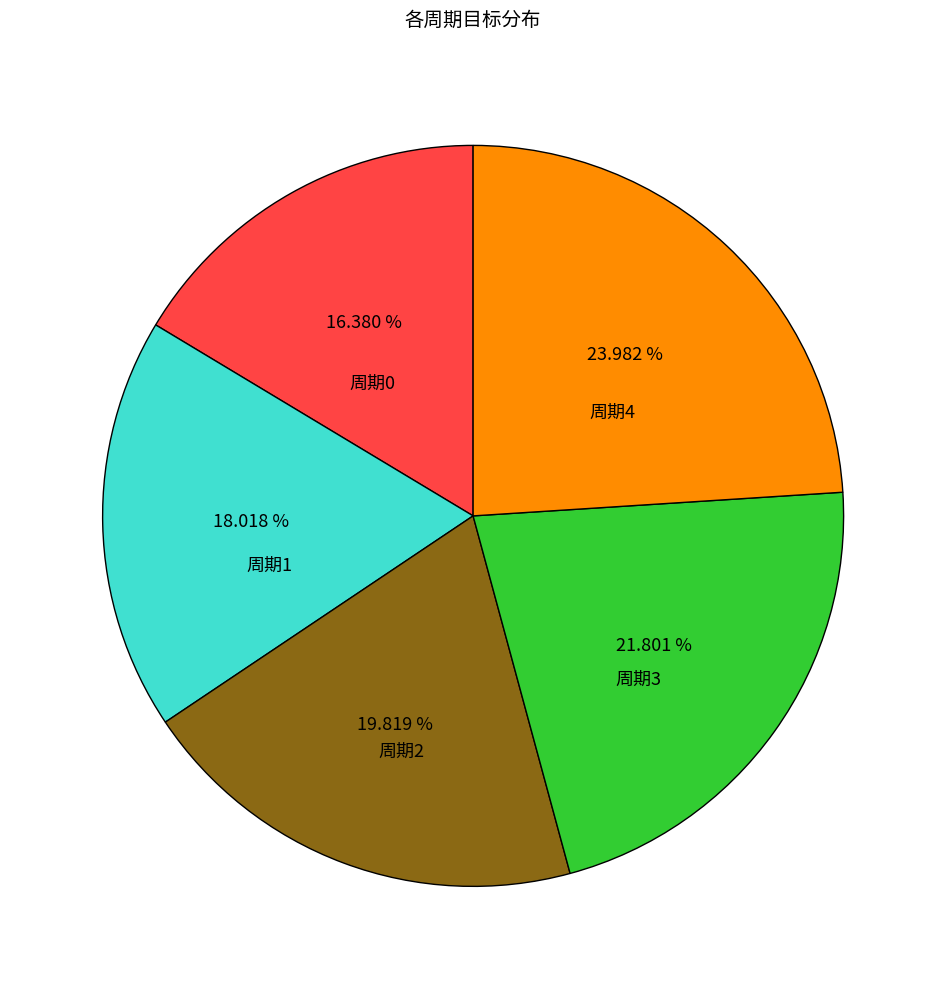

Is there any slice that represents more than half of the pie?

No